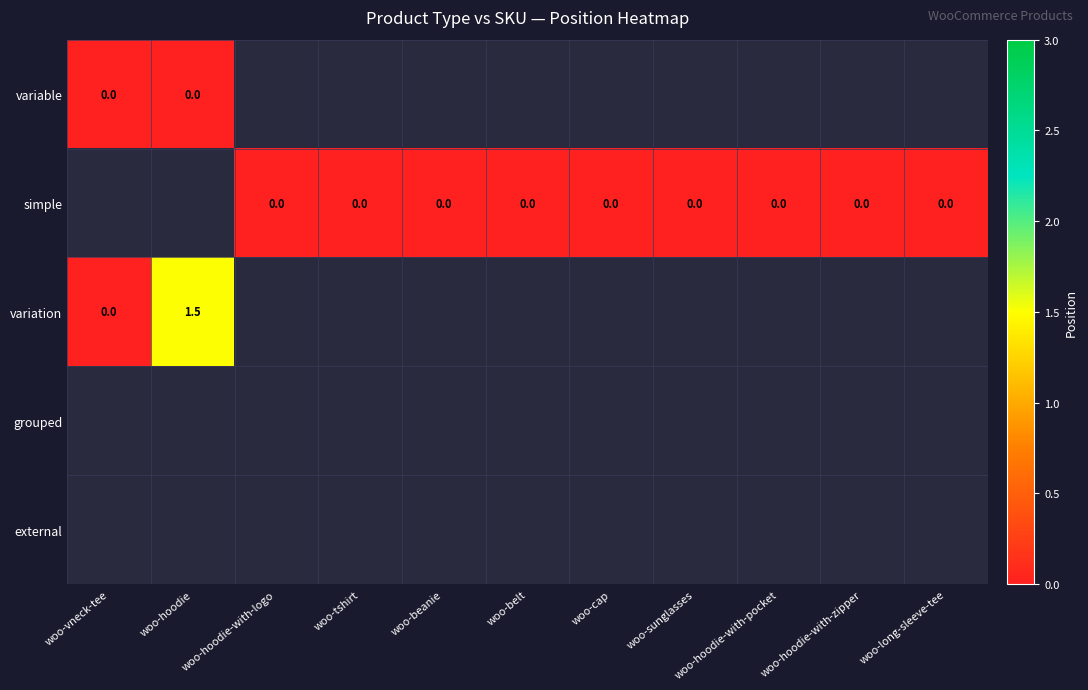

Which series has the largest range (max minus min)?

variation